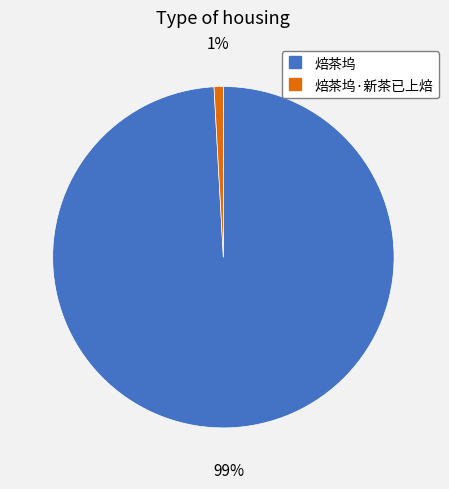

To the nearest percent, what is the difference between the largest and smallest slice percentages?

98%